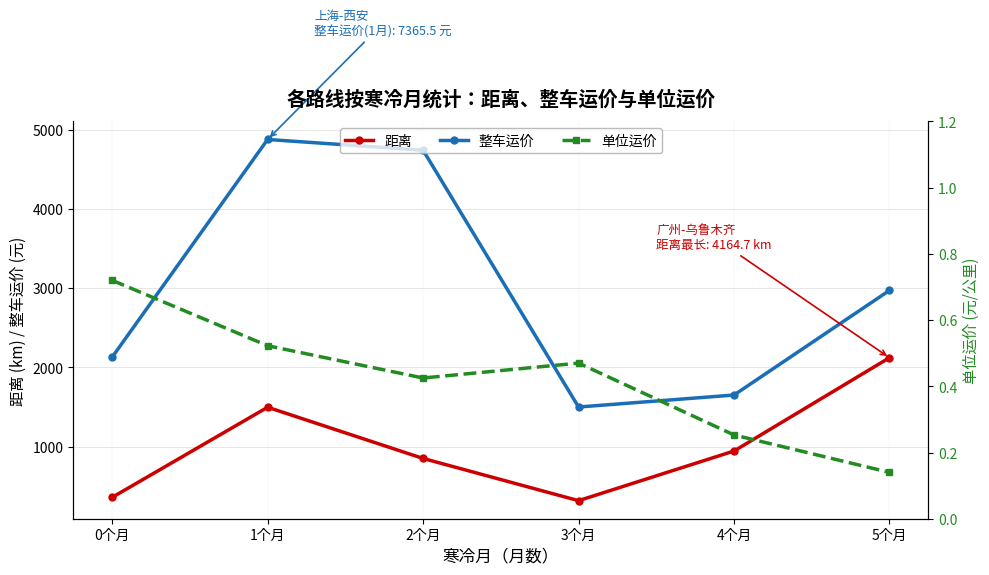

What is the total value across all series at 2个月?

5592.0